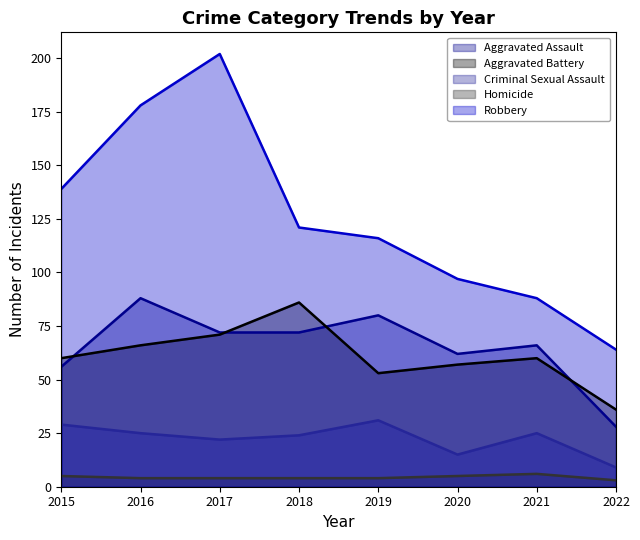

What is the difference between the Criminal Sexual Assault values at 2020 and 2021?

10